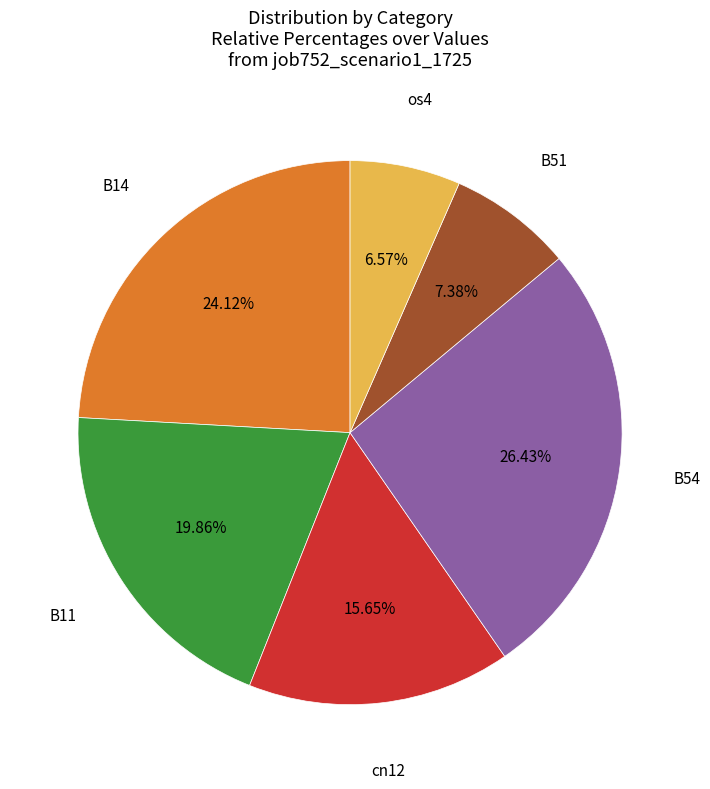

Is there any slice that represents more than half of the pie?

No